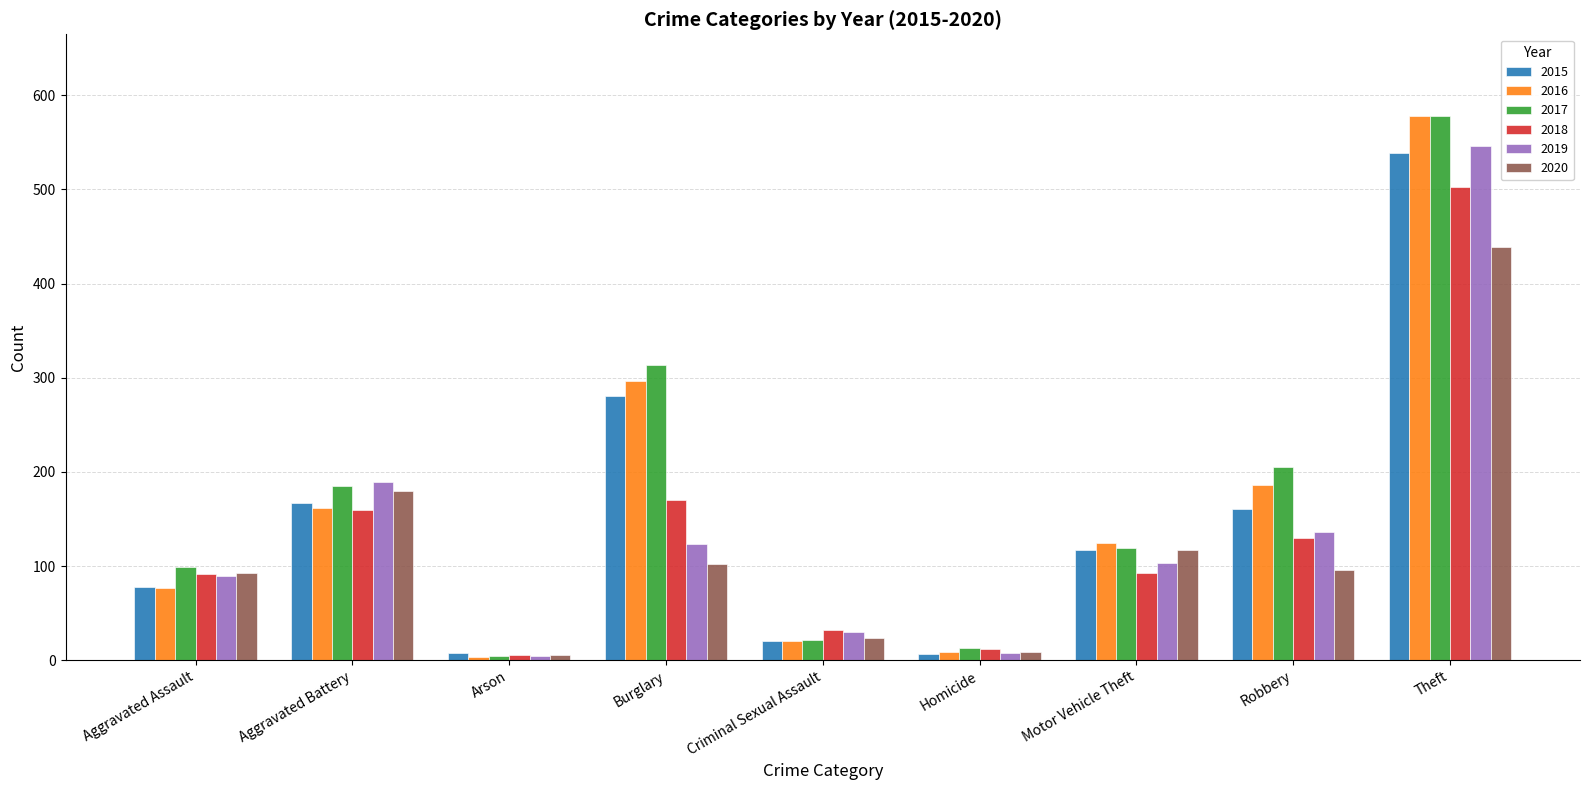

The value of 2020 at Aggravated Battery is 180. True or false?

True